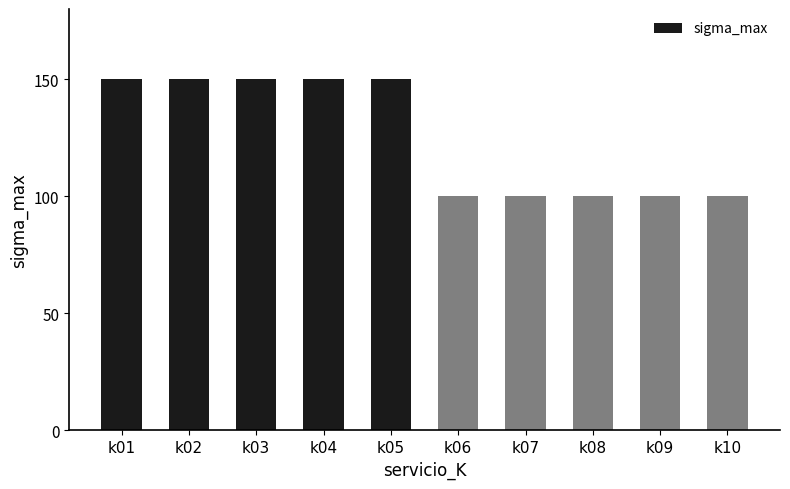

What is the approximate value at k09, to the nearest 5?

100